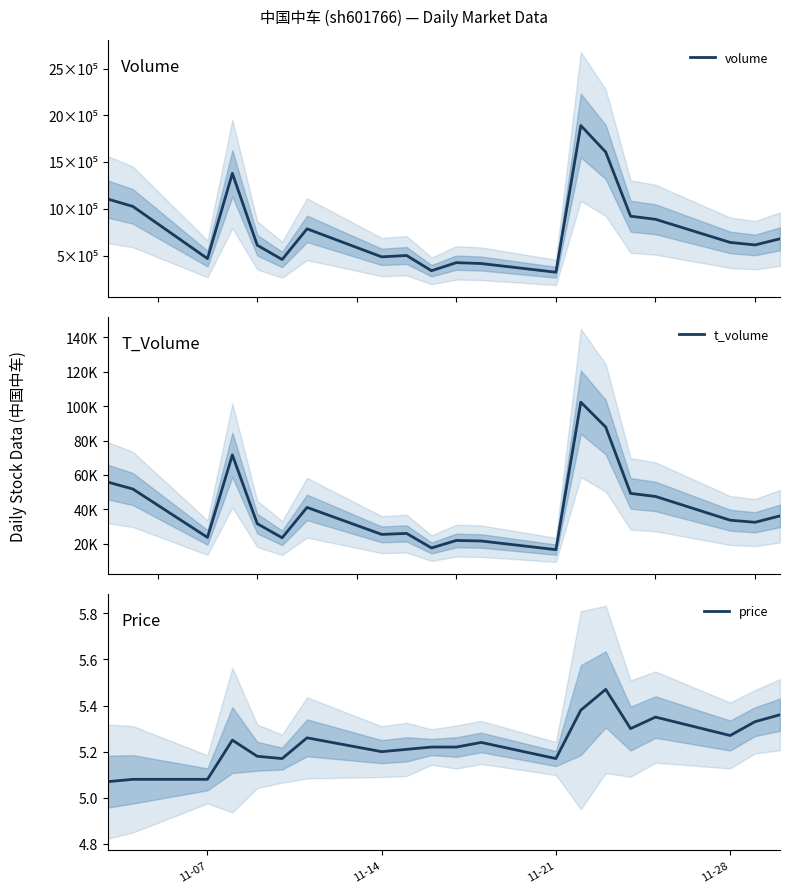

Is the value of price at 9 greater than the value of t_volume at 14?

No